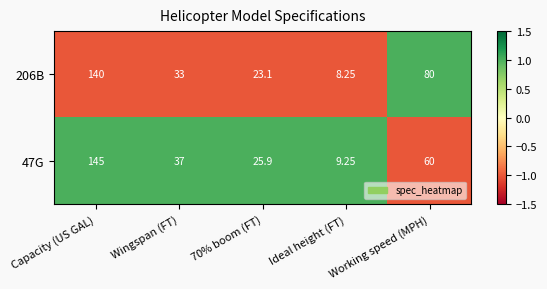

How many series are shown in this chart?

2